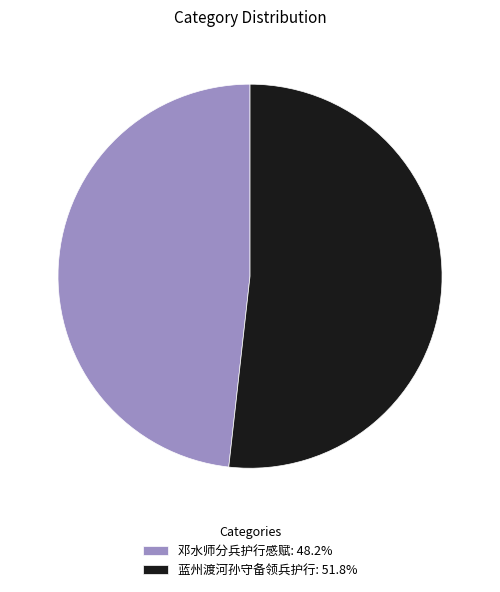

What is the smallest slice in the pie chart?

邓水师分兵护行感赋